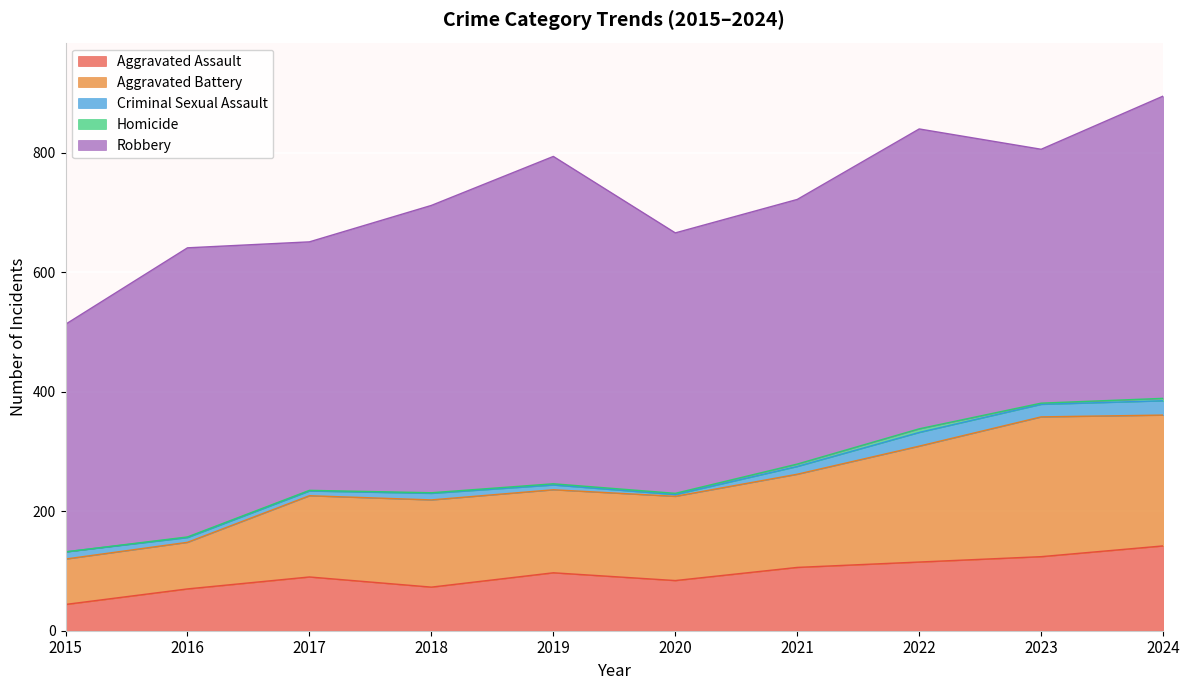

What is the total value across all series at 2015?

513